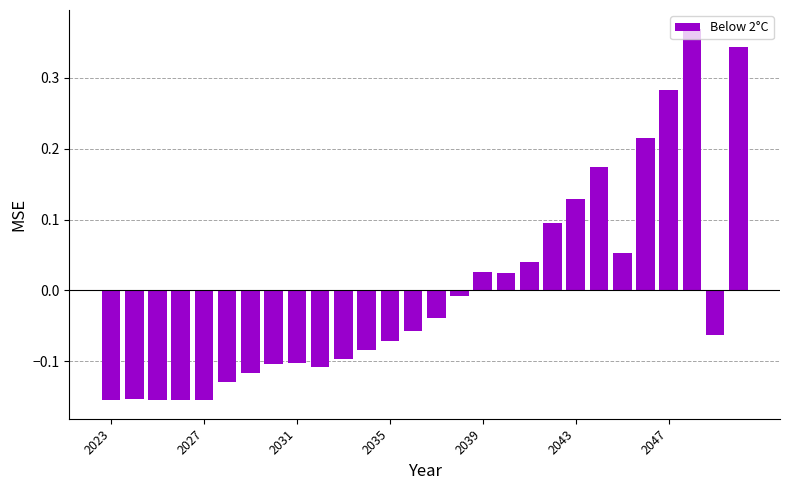

What is the difference between the second highest and minimum values?

0.5